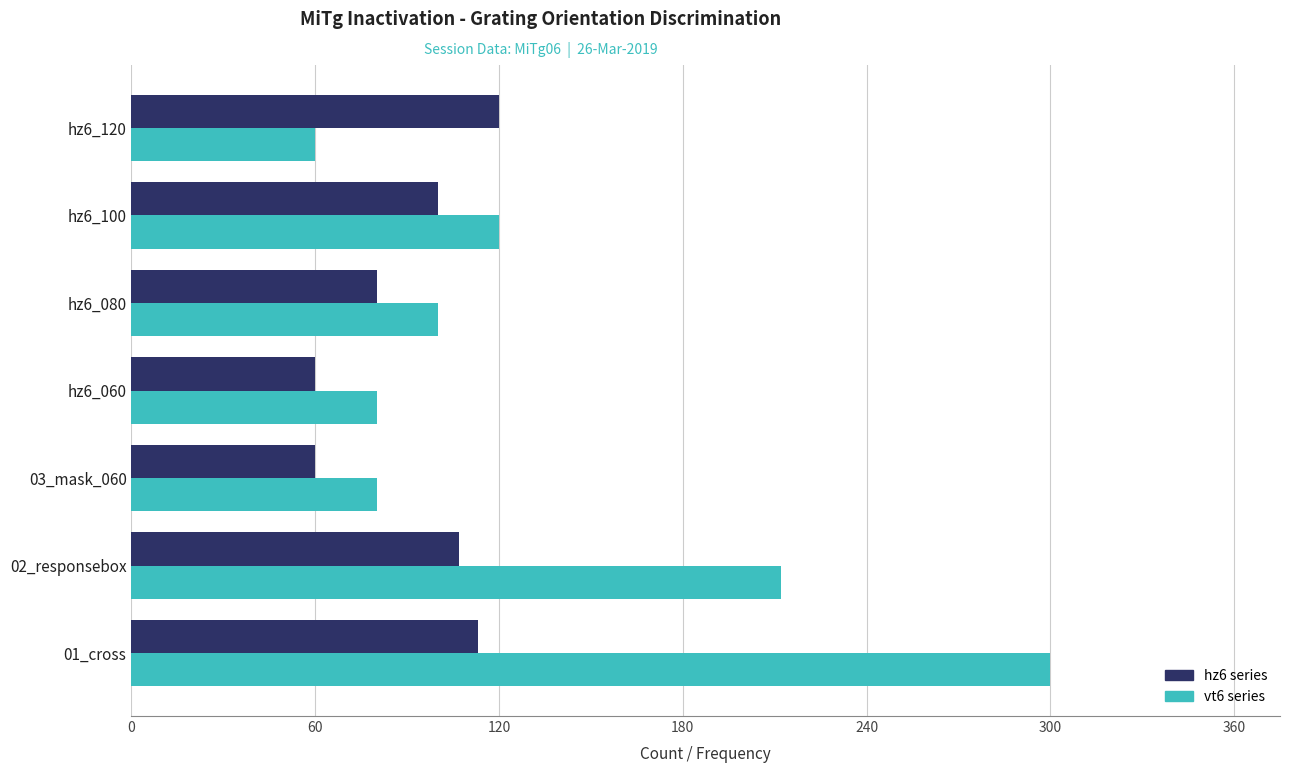

Which series has the largest range (max minus min)?

vt6 series